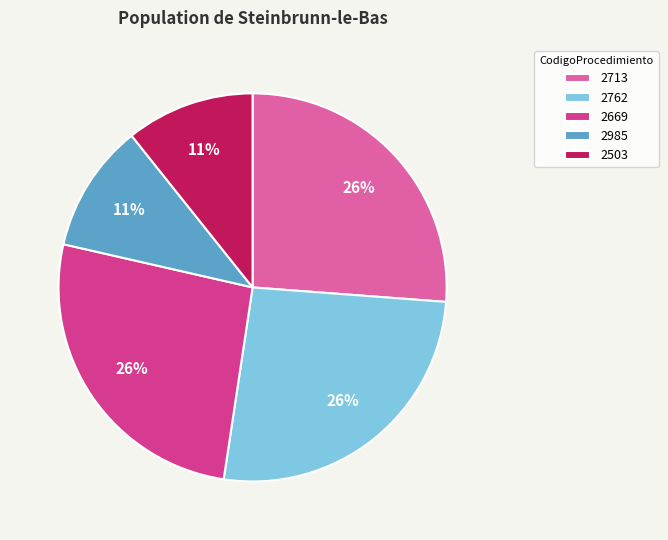

Is 2762 the majority of the pie?

No